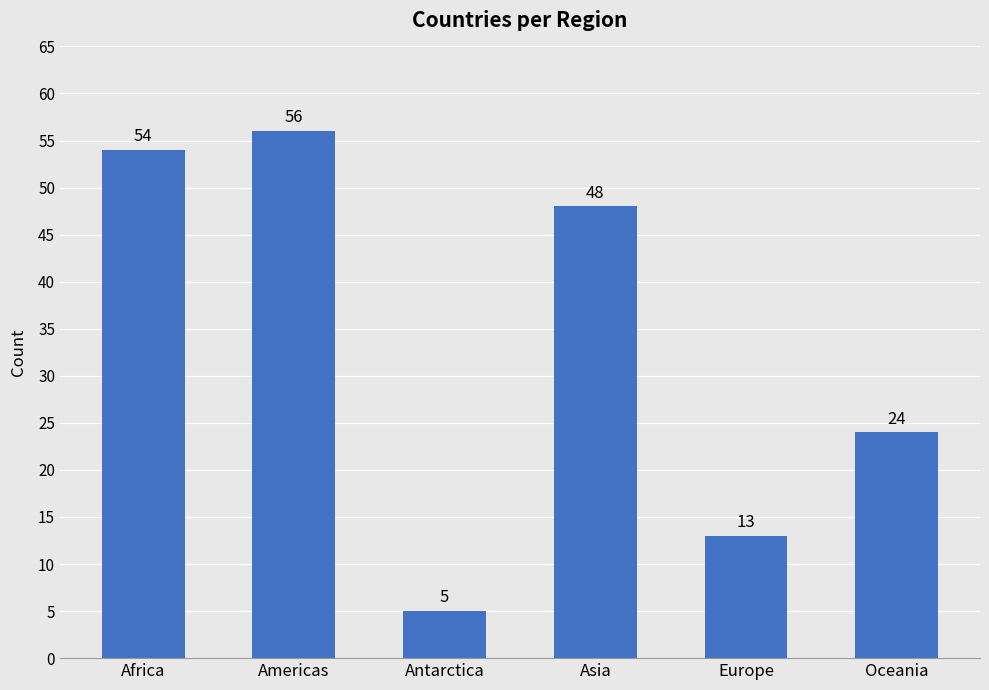

What is the value of the 6th bar from the left?

24